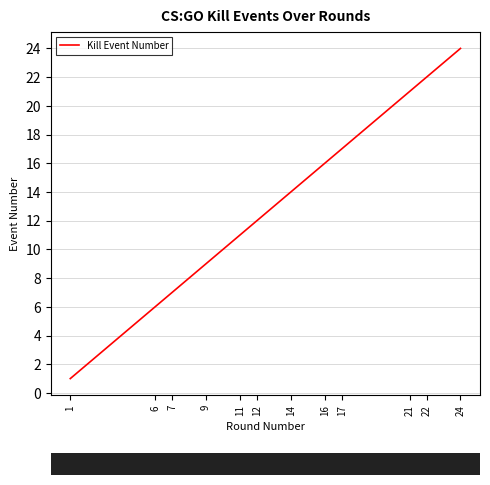

List the labels in order of value, largest first.

24, 22, 21, 17, 16, 14, 12, 11, 9, 7, 6, 1